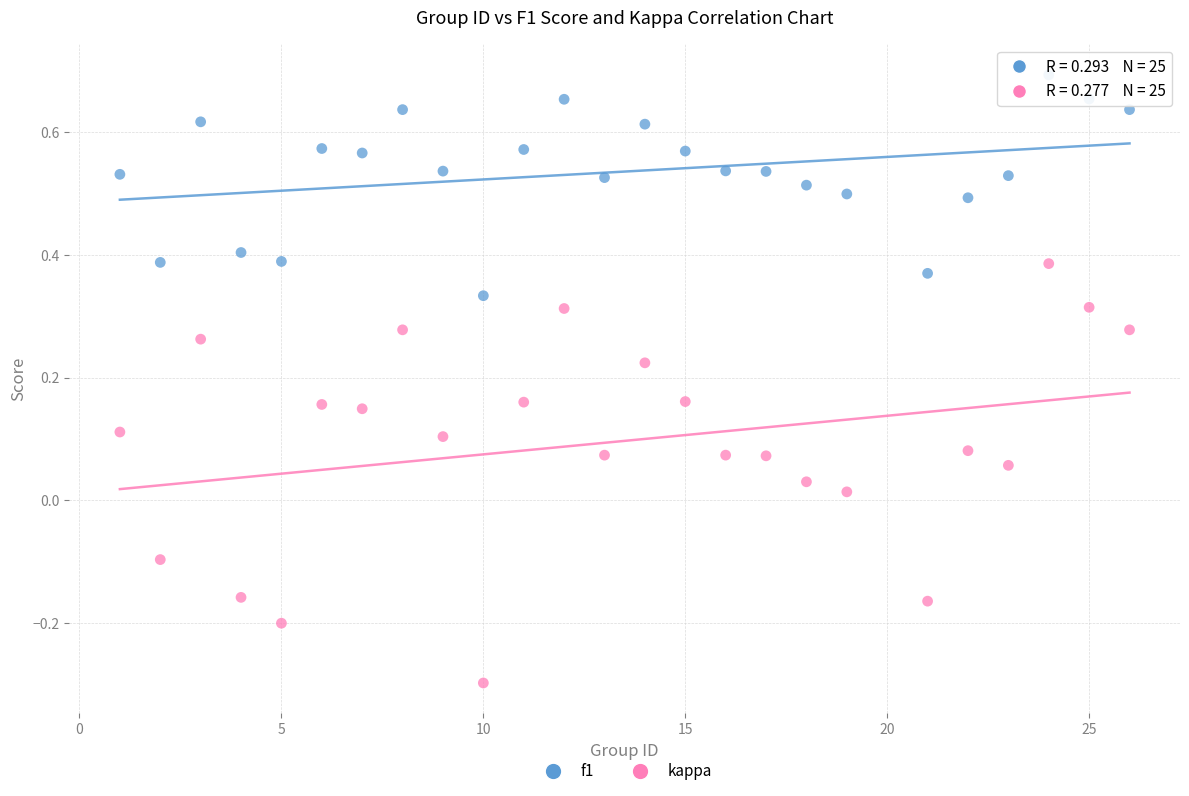

What are all the series names shown in the legend?

f1, kappa